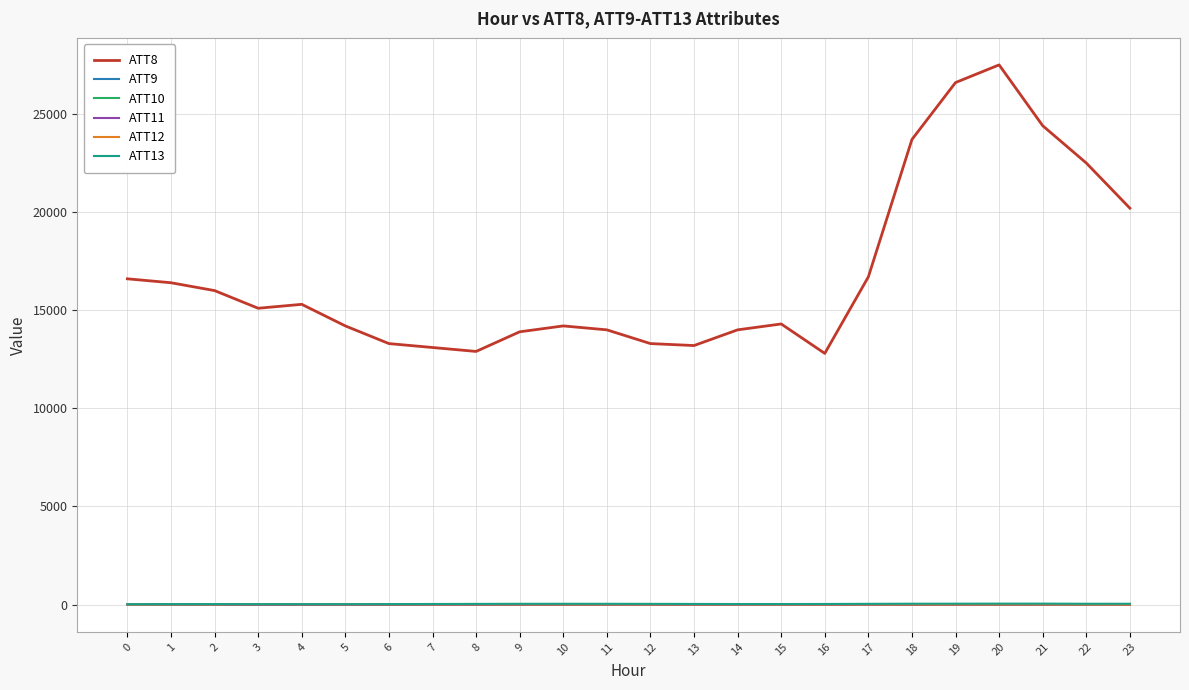

How many distinct data groups are displayed?

6